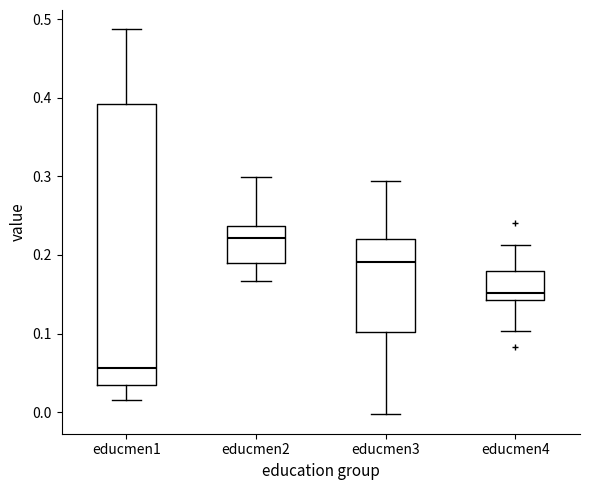

Which box has the highest median line?

educmen2